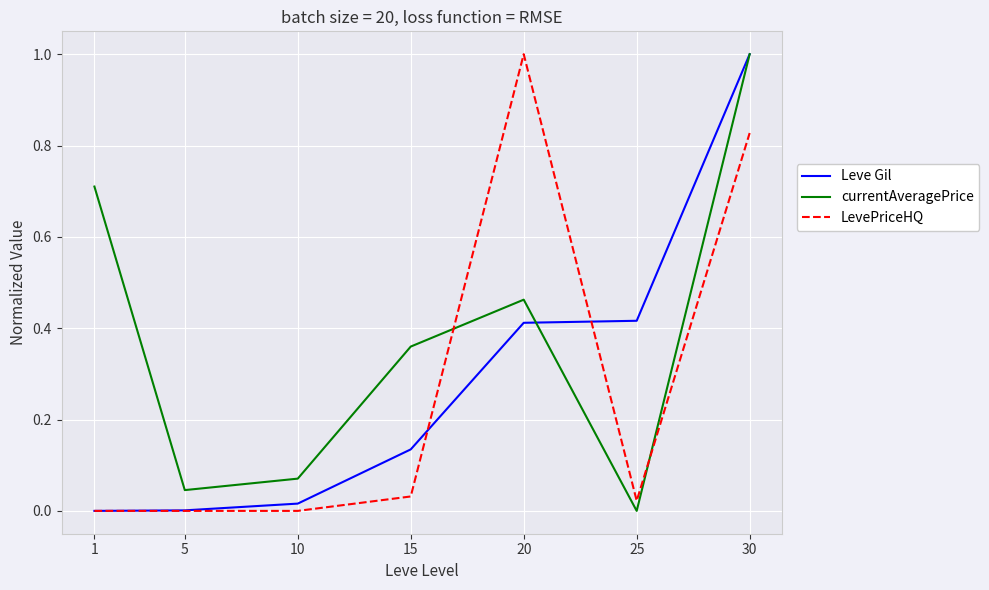

What is the maximum value shown in the chart?

1.0